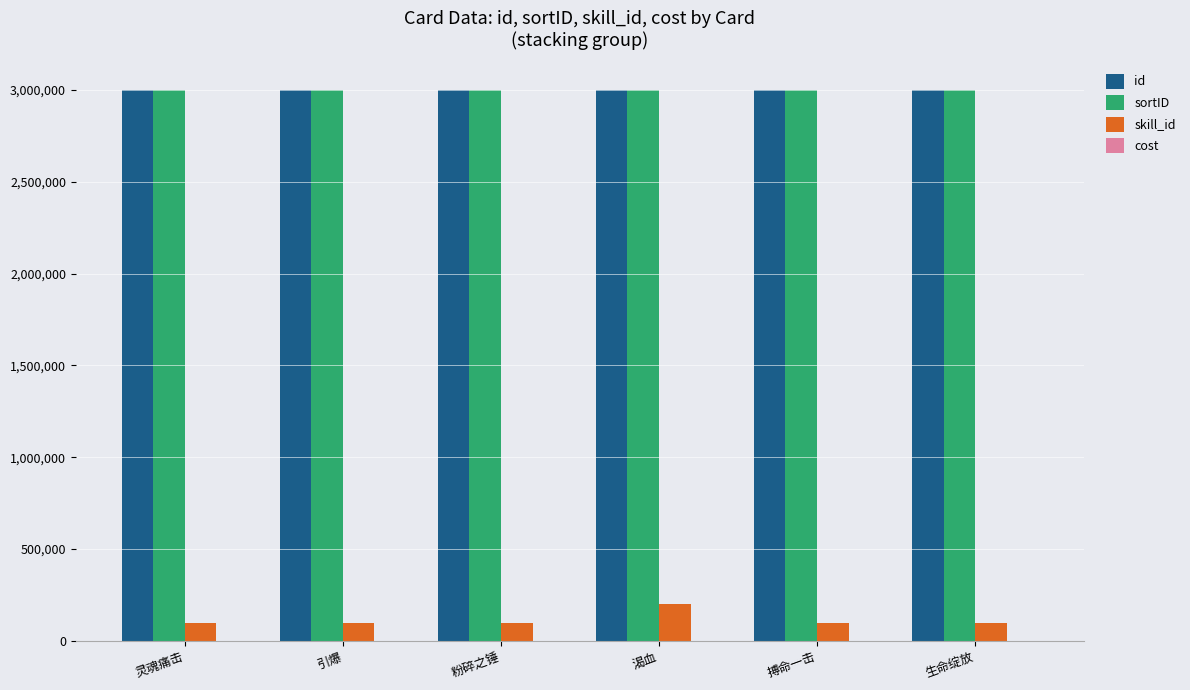

True or false: sortID has a value of 1350184 at 引爆.

False